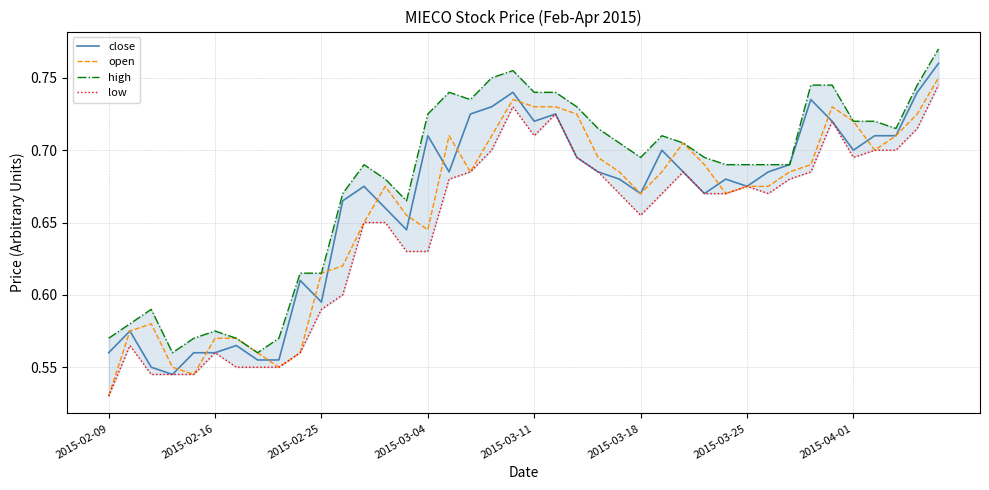

Reading left to right, transcribe all the data shown in this chart.

close: 0.6	0.6	0.6	0.5	0.6	0.6	0.6	0.6	0.6	0.6	0.6	0.7	0.7	0.7	0.6	0.7	0.7	0.7	0.7	0.7	0.7	0.7	0.7	0.7	0.7	0.7	0.7	0.7	0.7	0.7	0.7	0.7	0.7	0.7	0.7	0.7	0.7	0.7	0.7	0.8
open: 0.5	0.6	0.6	0.6	0.5	0.6	0.6	0.6	0.6	0.6	0.6	0.6	0.7	0.7	0.7	0.6	0.7	0.7	0.7	0.7	0.7	0.7	0.7	0.7	0.7	0.7	0.7	0.7	0.7	0.7	0.7	0.7	0.7	0.7	0.7	0.7	0.7	0.7	0.7	0.8
high: 0.6	0.6	0.6	0.6	0.6	0.6	0.6	0.6	0.6	0.6	0.6	0.7	0.7	0.7	0.7	0.7	0.7	0.7	0.8	0.8	0.7	0.7	0.7	0.7	0.7	0.7	0.7	0.7	0.7	0.7	0.7	0.7	0.7	0.7	0.7	0.7	0.7	0.7	0.7	0.8
low: 0.5	0.6	0.5	0.5	0.5	0.6	0.6	0.6	0.6	0.6	0.6	0.6	0.7	0.7	0.6	0.6	0.7	0.7	0.7	0.7	0.7	0.7	0.7	0.7	0.7	0.7	0.7	0.7	0.7	0.7	0.7	0.7	0.7	0.7	0.7	0.7	0.7	0.7	0.7	0.7